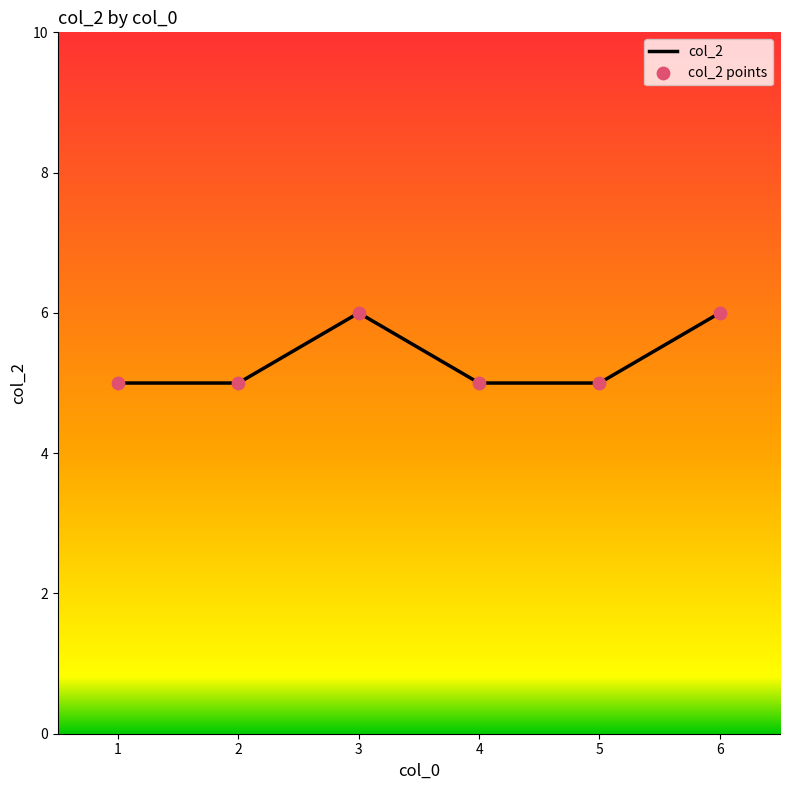

Approximately how many times larger is the value at 6 compared to 1?

1.2